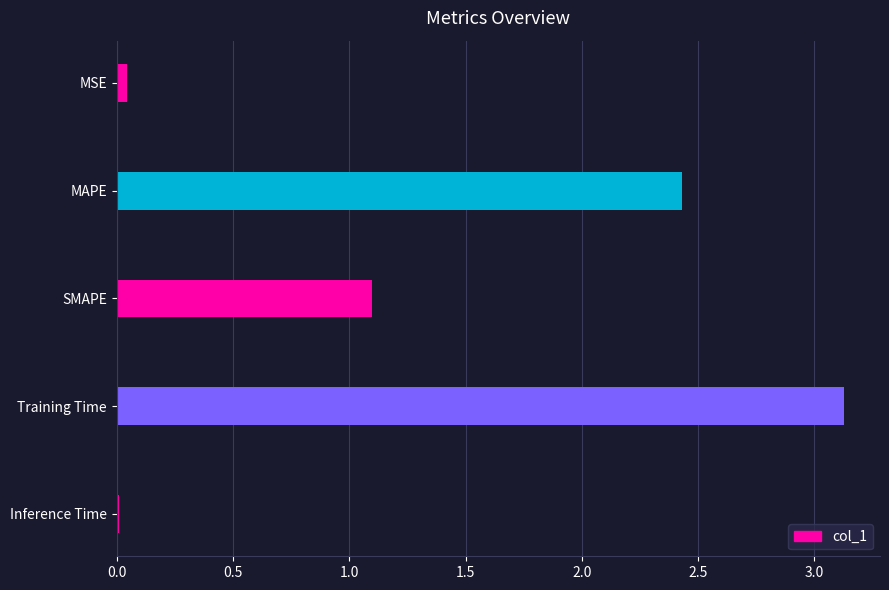

What is the sum of all values?

6.7